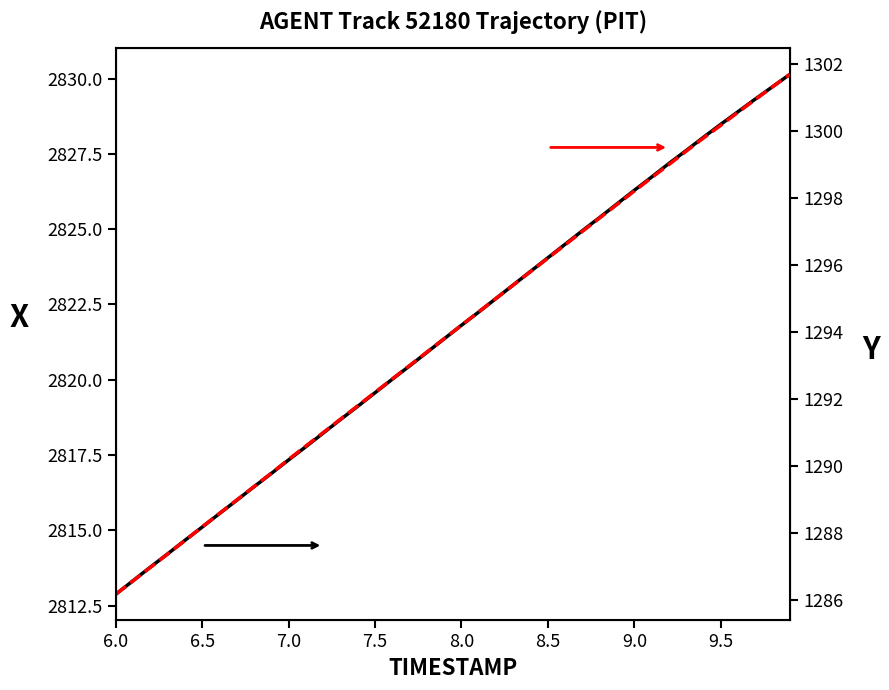

What is the label of the 7th point from the left?

9.0